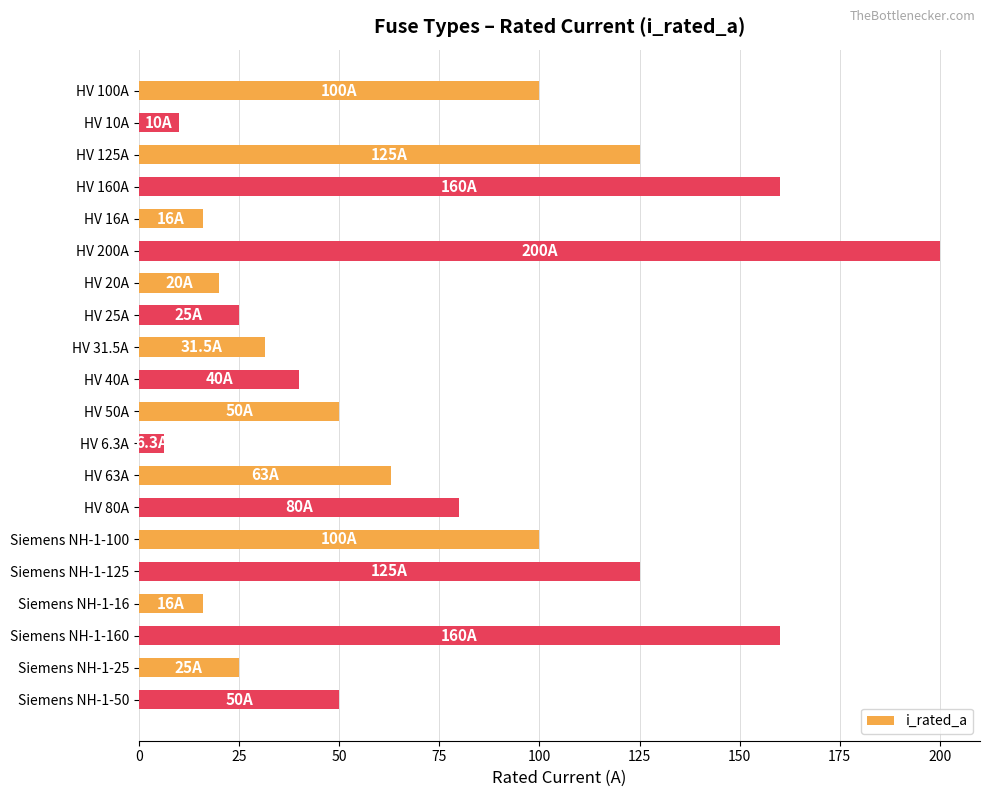

Approximately how many times larger is the value at HV 31.5A compared to Siemens NH-1-100?

0.3